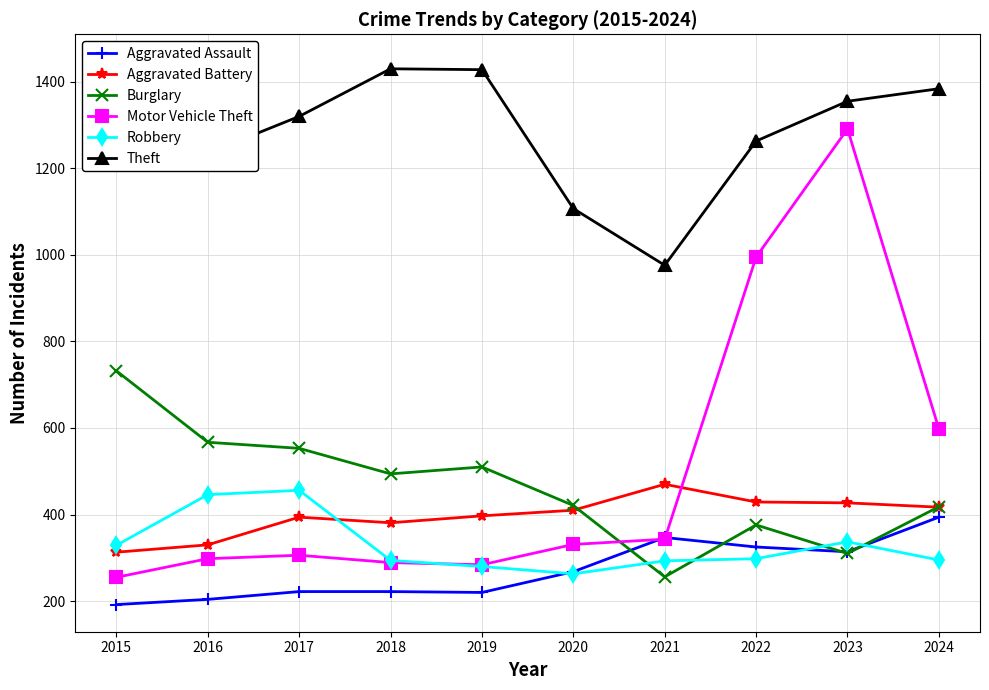

Rank the categories by Theft value from lowest to highest.

2021, 2020, 2016, 2022, 2017, 2023, 2024, 2019, 2018, 2015